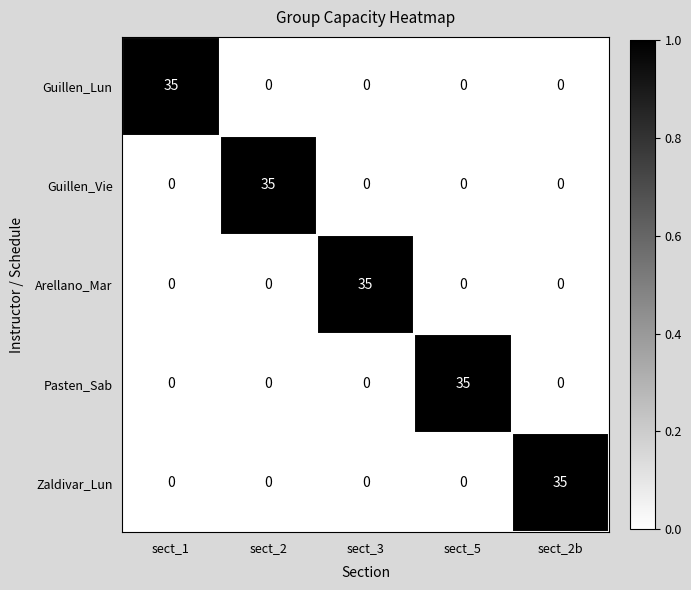

Count the number of categories in the chart.

5